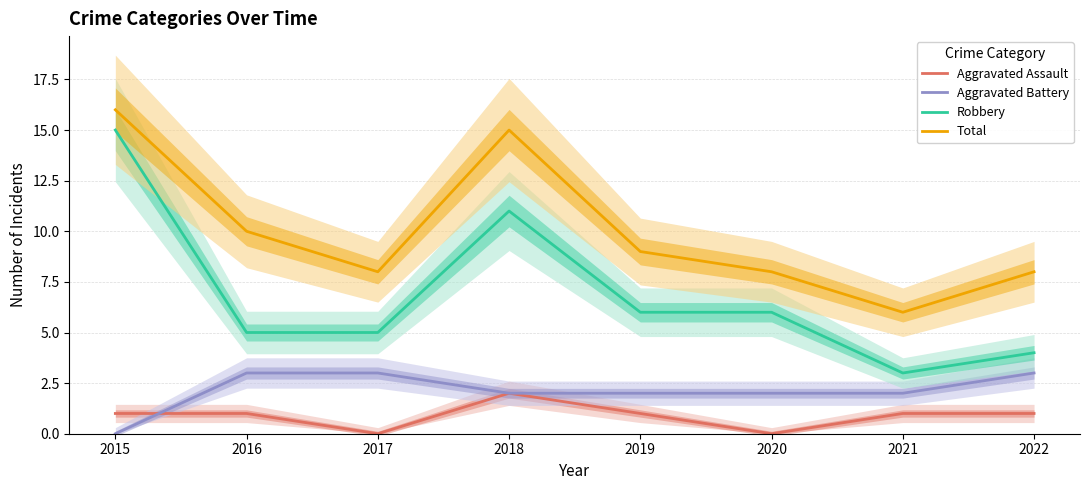

Which category has the highest value in the Aggravated Assault series?

2018